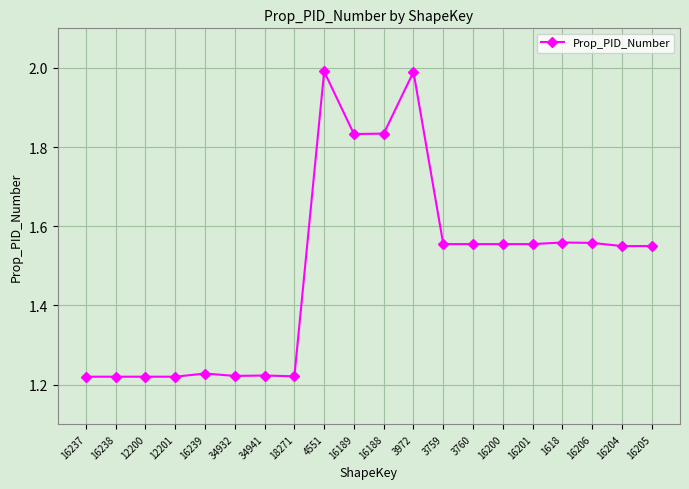

How many lines are shown in the chart?

1